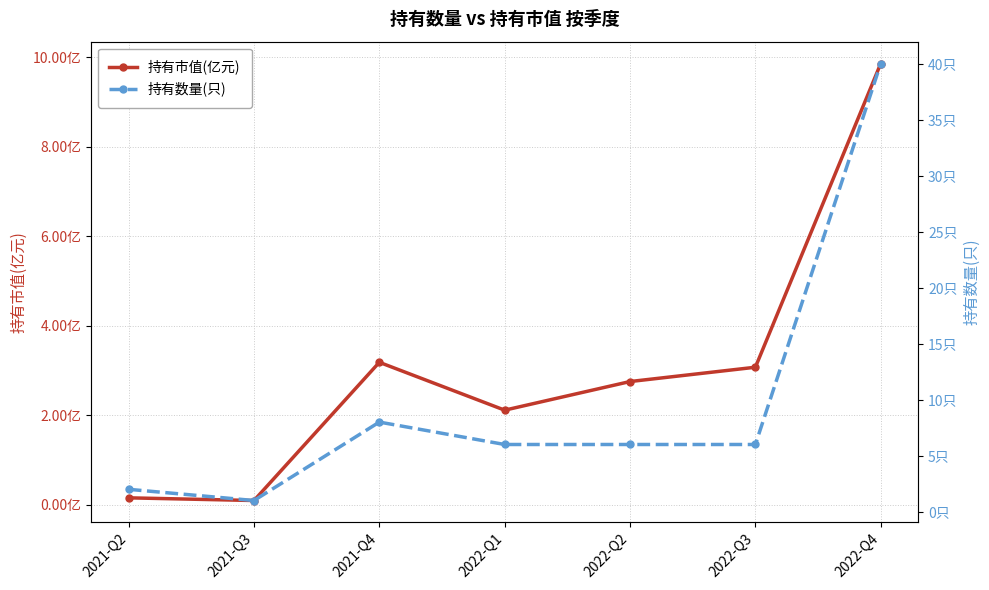

What is the maximum value shown in the chart?

40.0